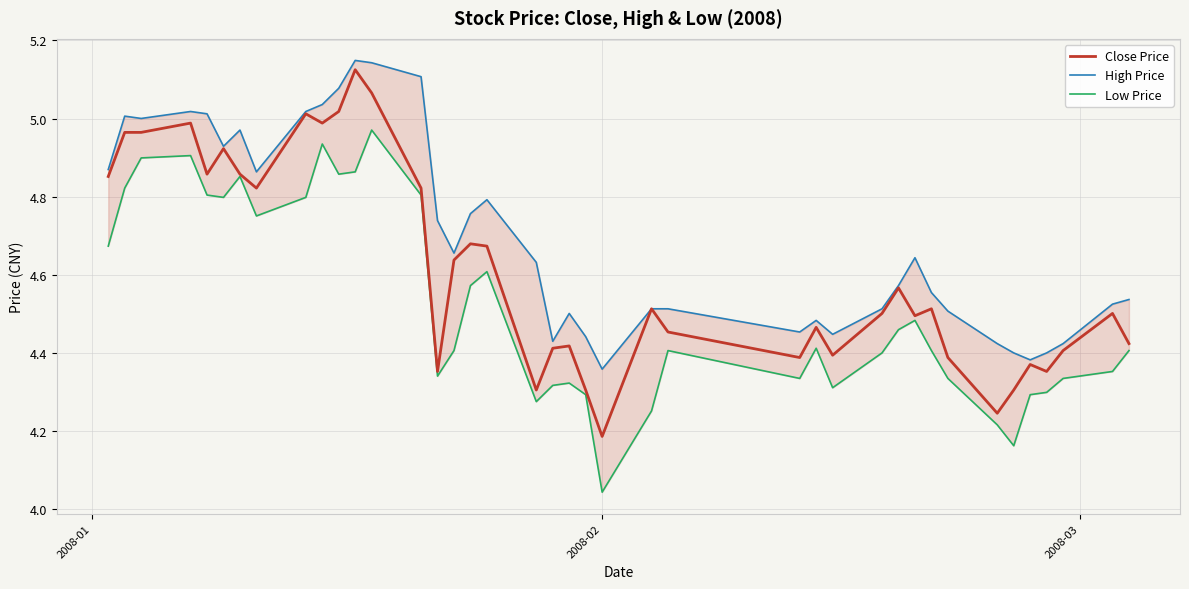

True or false: High Price and Low Price intersect in this chart.

False